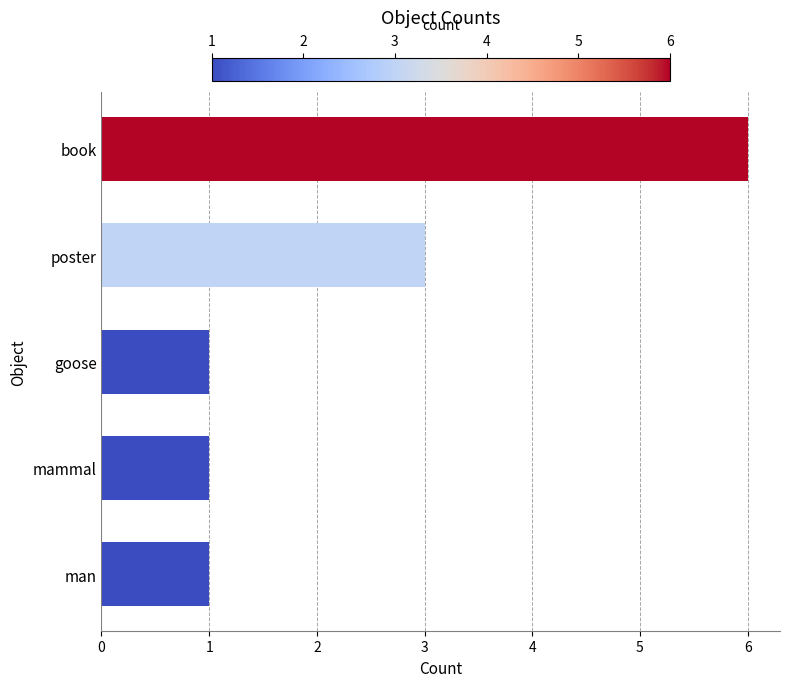

What is the smallest value displayed?

1